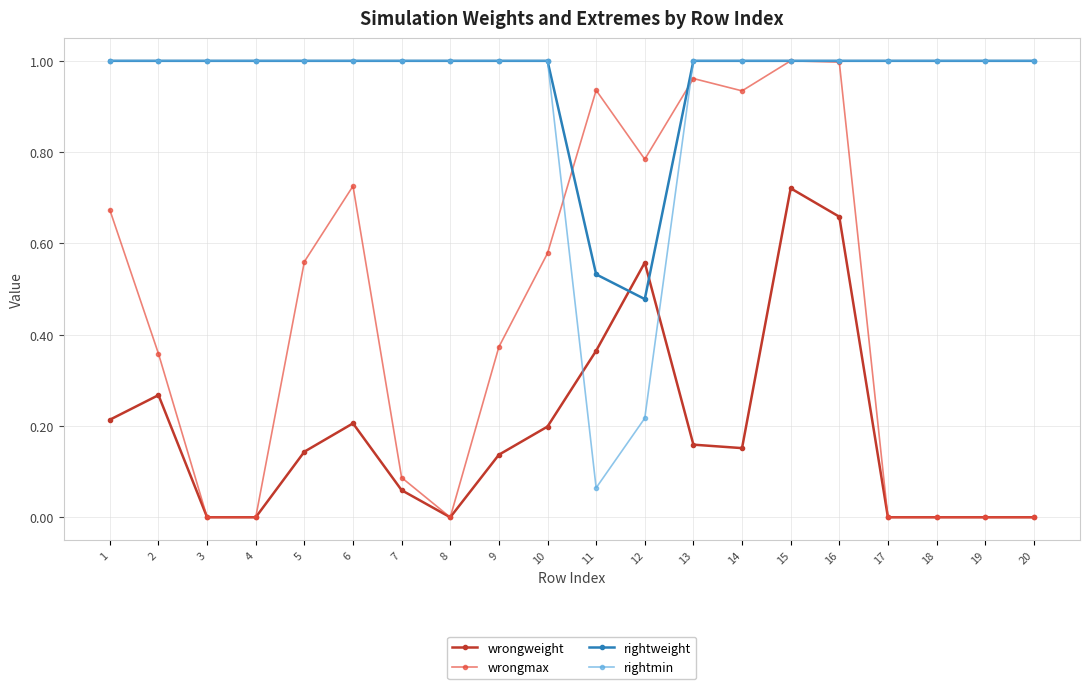

True or false: wrongmax and rightmin intersect in this chart.

True